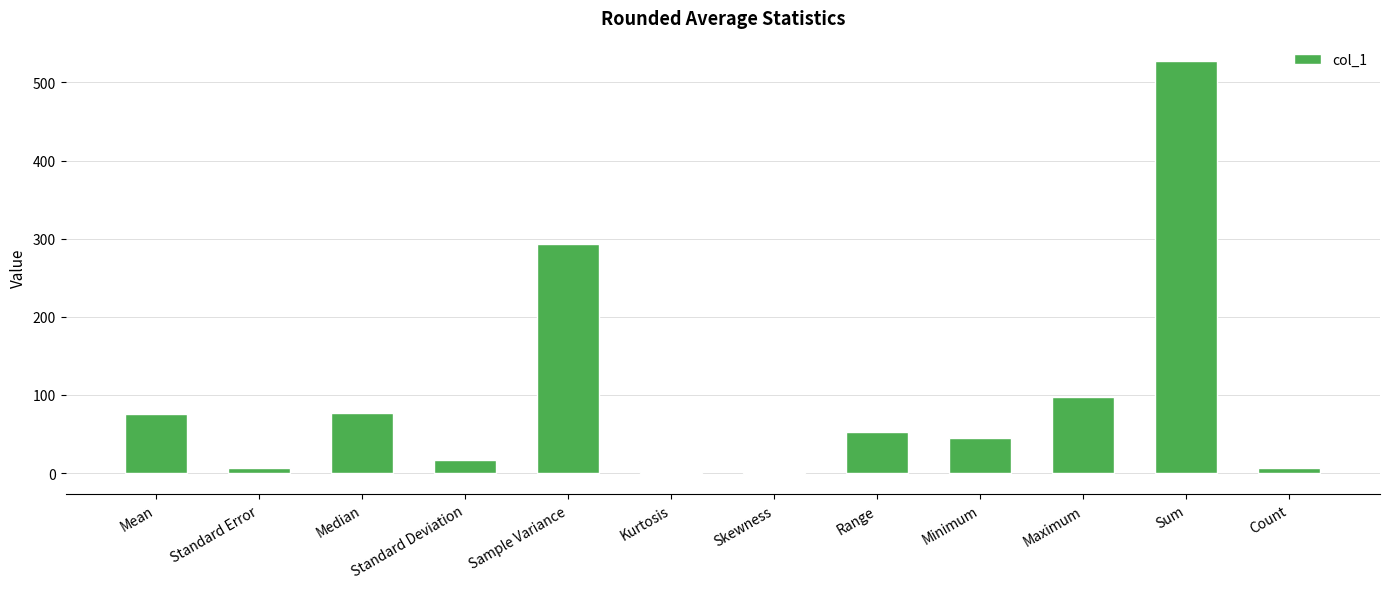

Between Maximum and Median, which is larger?

Maximum